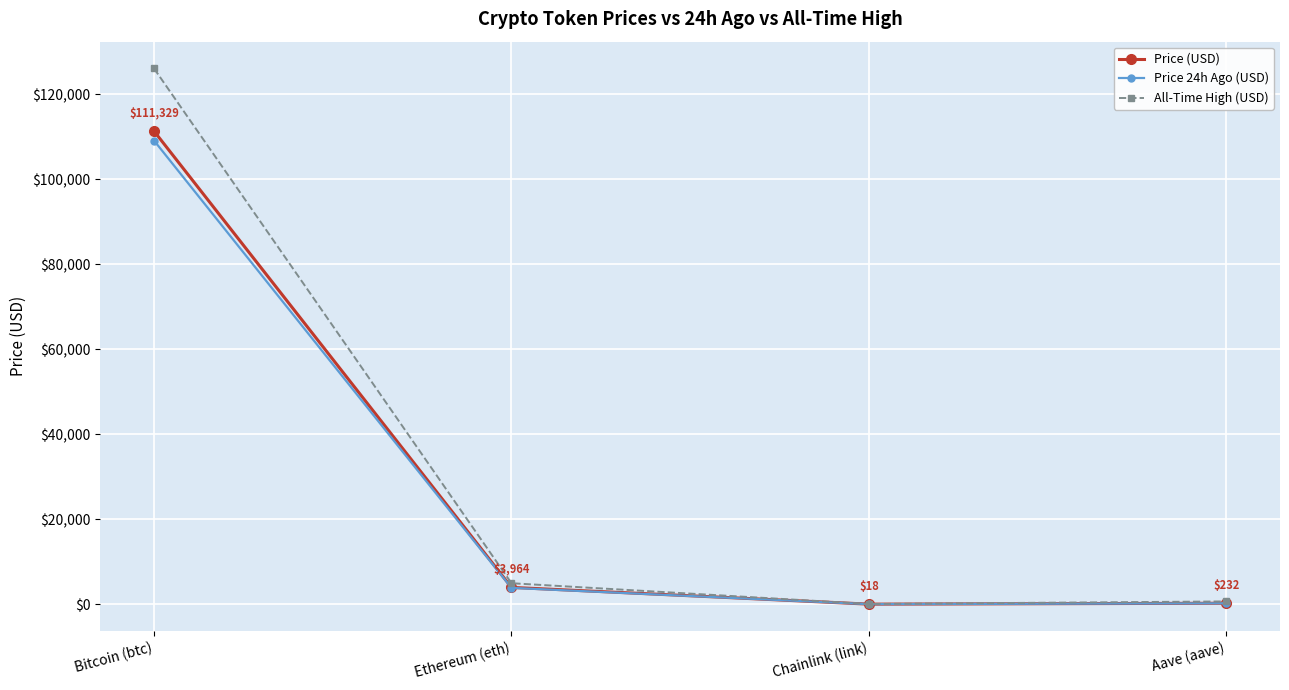

List the series in order of their peak value, highest first.

All-Time High (USD), Price (USD), Price 24h Ago (USD)